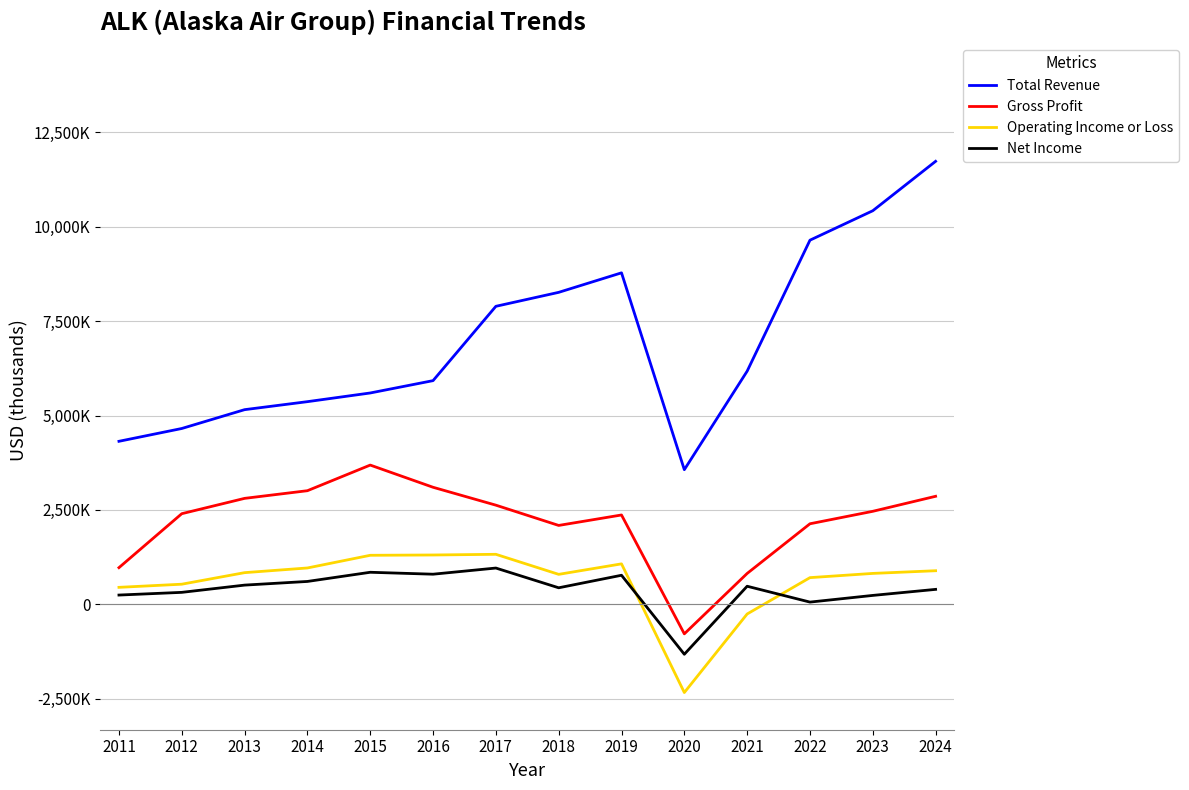

Does the chart have visible grid lines?

Yes